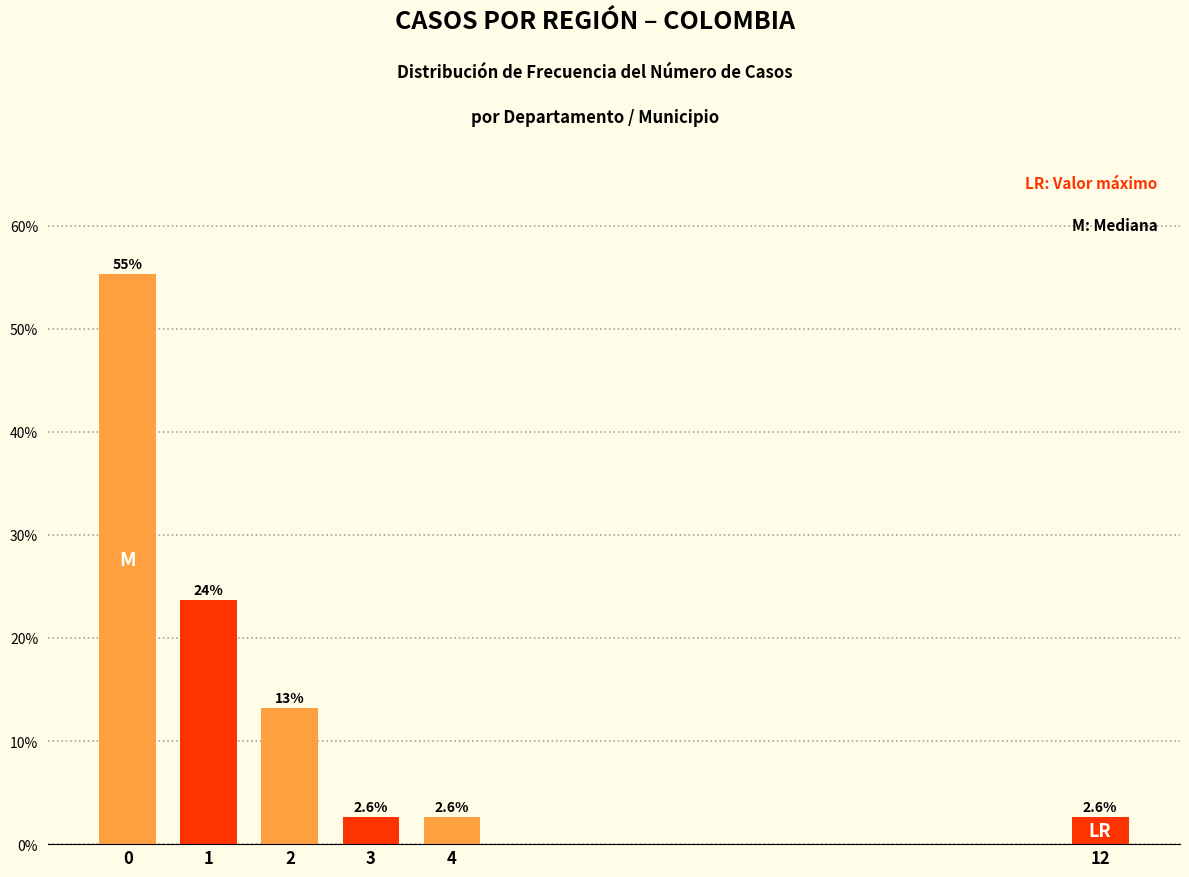

Reading left to right, extract all data points from this chart.

55.3	23.7	13.2	2.6	2.6	2.6